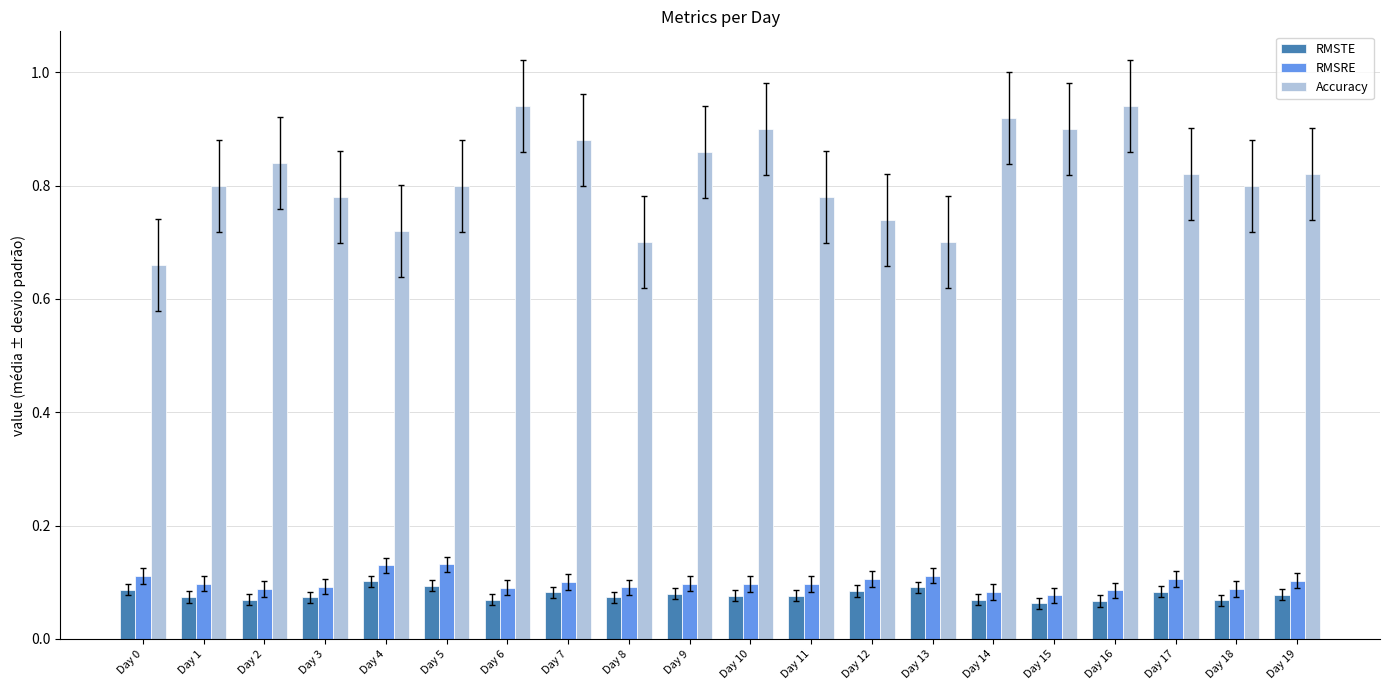

Which series has the widest spread of values?

Accuracy